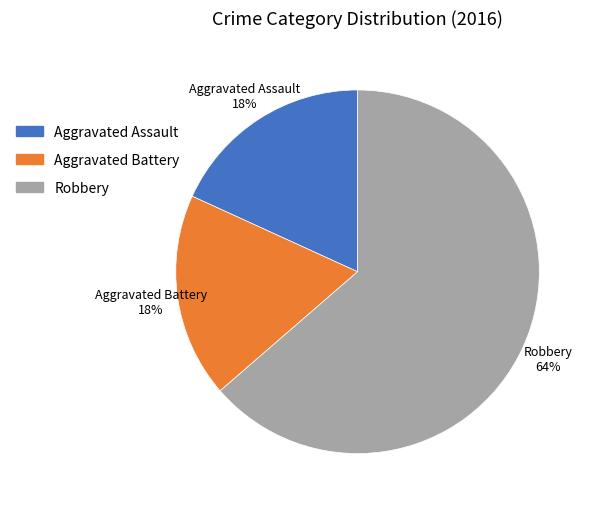

Is the sum of Robbery and Aggravated Assault greater than half?

Yes